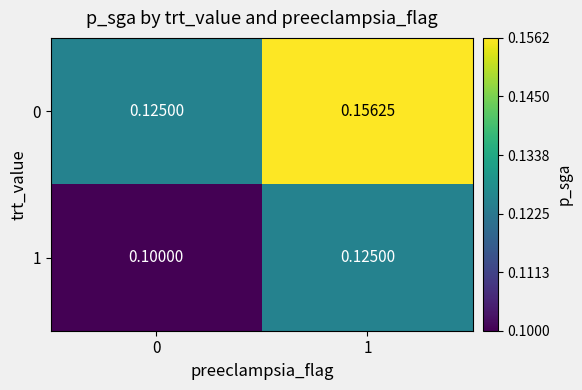

Is the value of 0 at 0 greater than the value of 1 at 0?

Yes